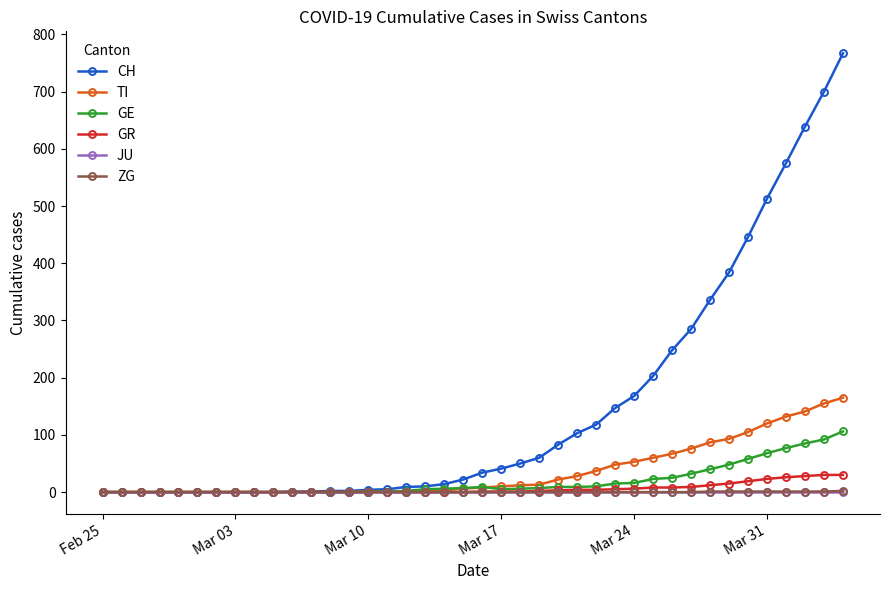

Which series has the largest total across all categories?

CH